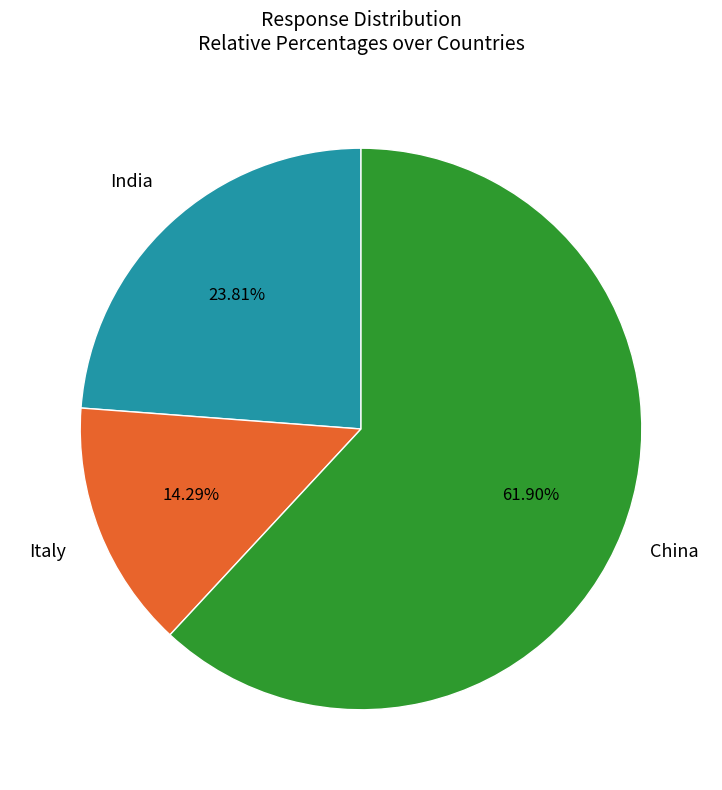

Is there any slice that represents more than half of the pie?

Yes